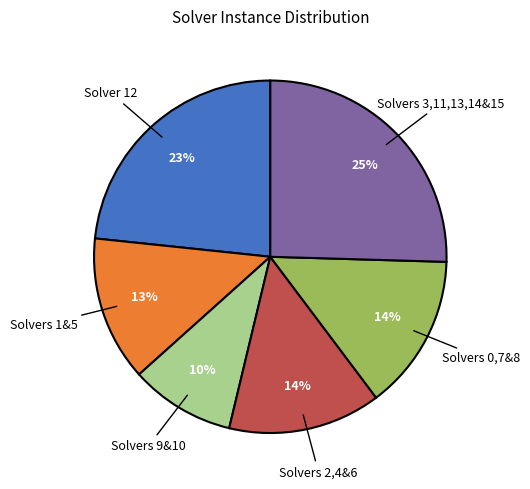

How many slices are in this pie chart?

6